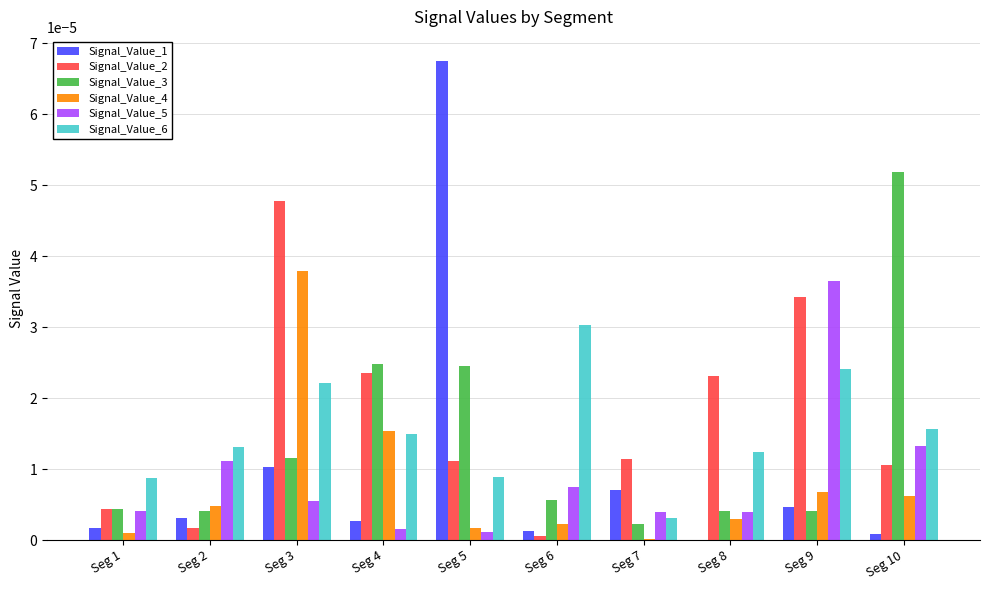

Which label corresponds to the largest value in the chart?

Seg 5